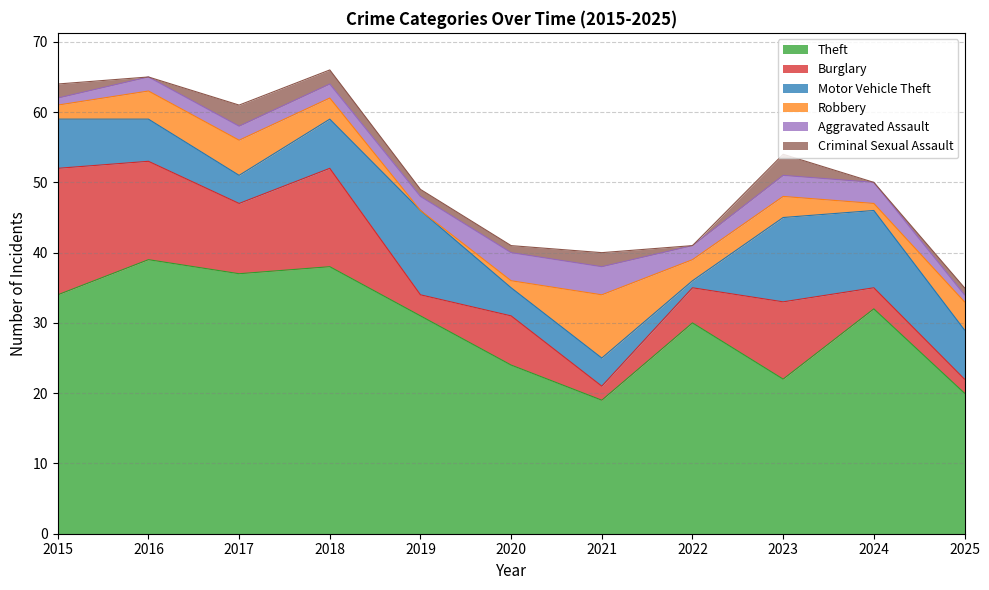

True or false: Theft and Motor Vehicle Theft intersect in this chart.

False